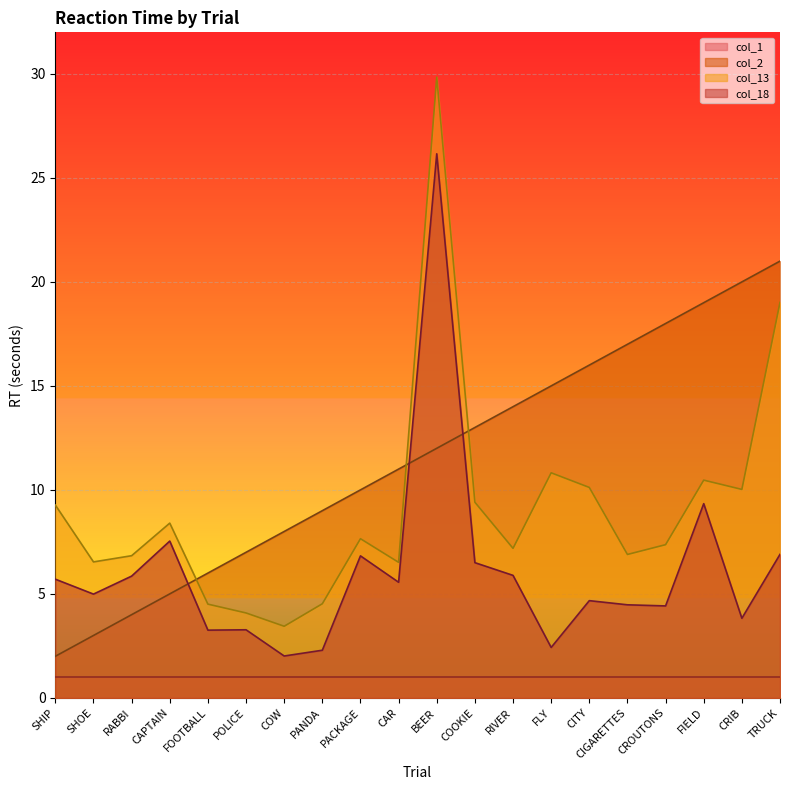

Which series has the largest range (max minus min)?

col_13